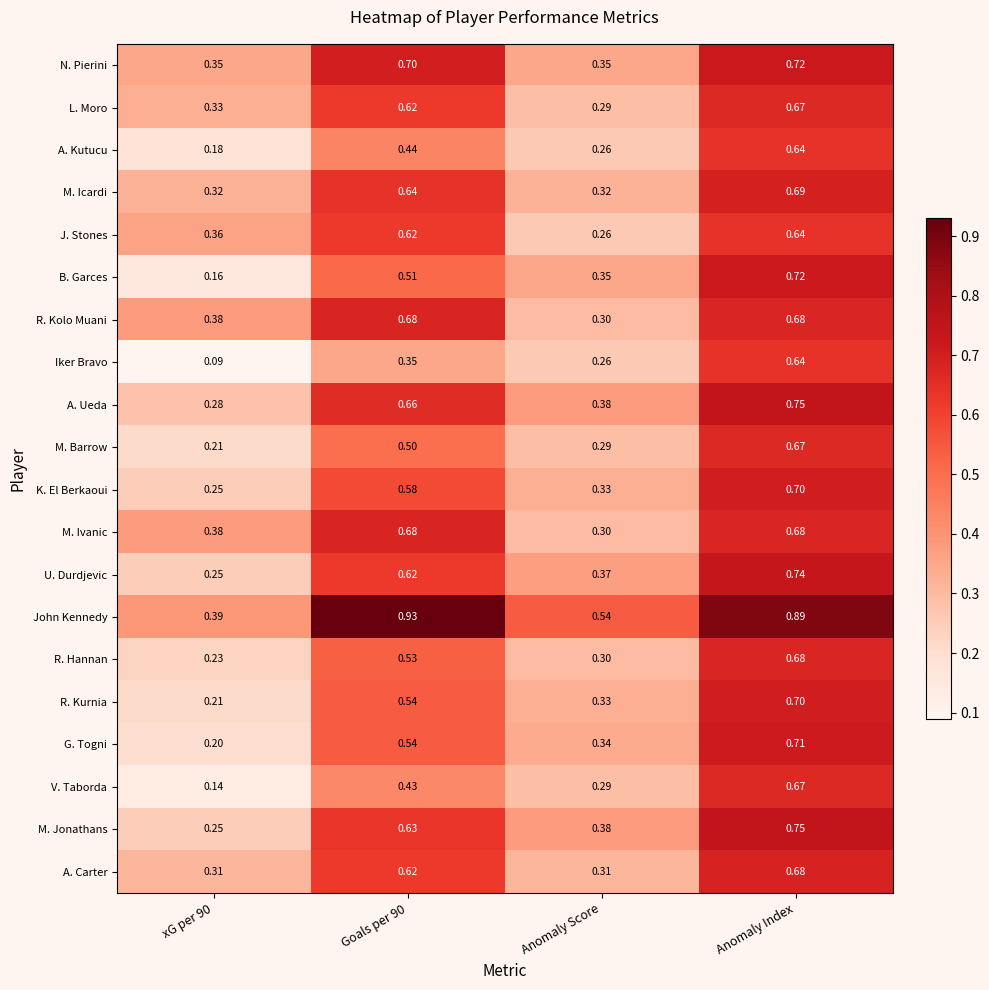

How many data points does each series have?

4